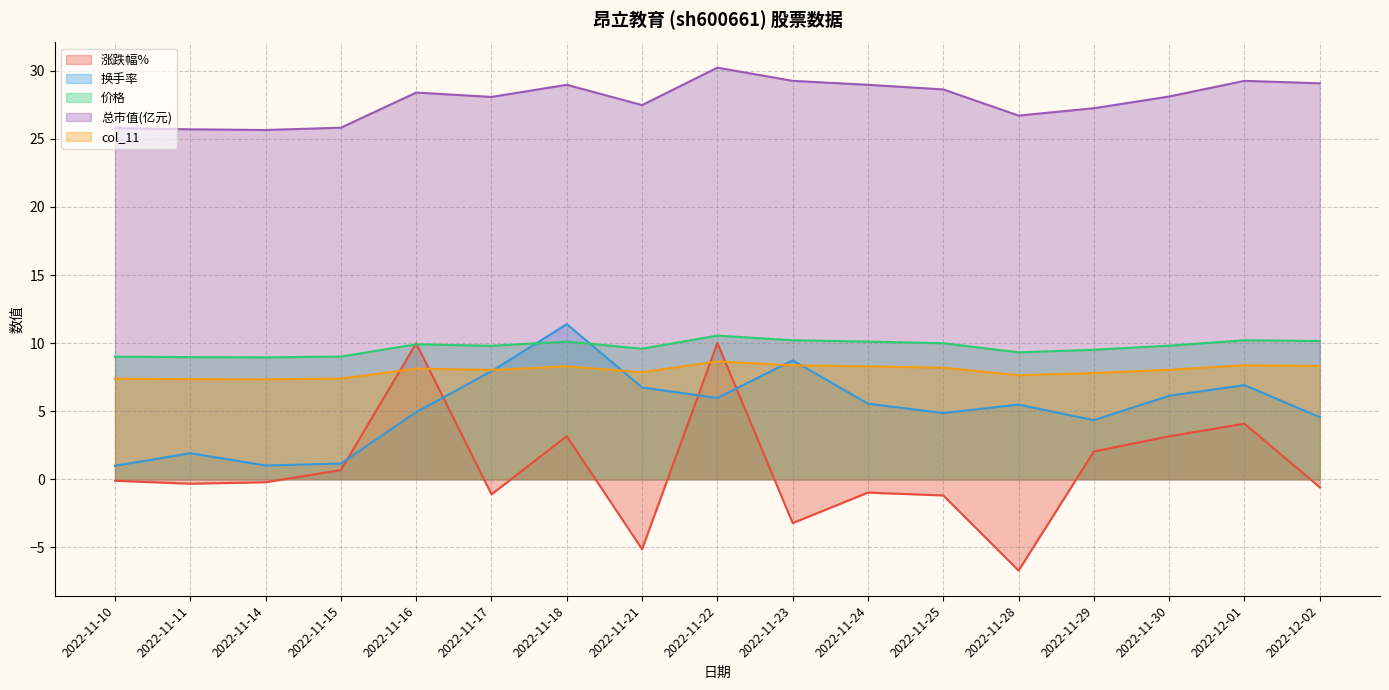

In 涨跌幅%, how many points are higher than both neighbors (excluding endpoints)?

5